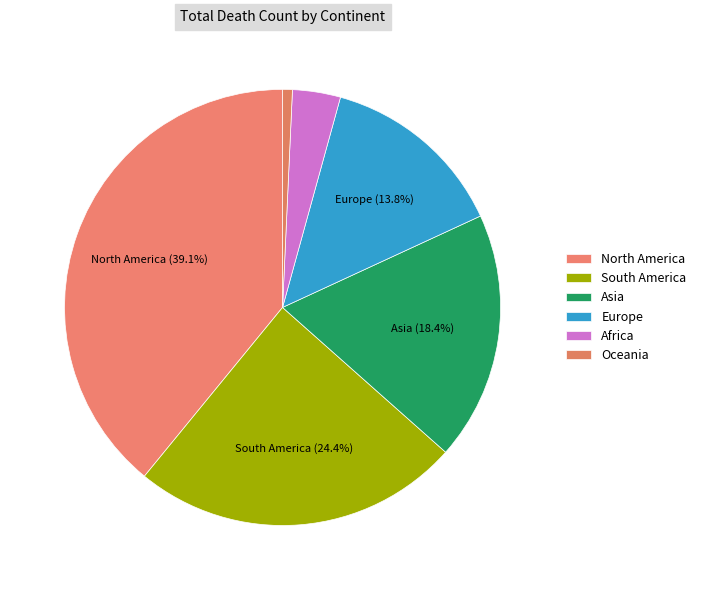

Count the number of slices in the pie.

6